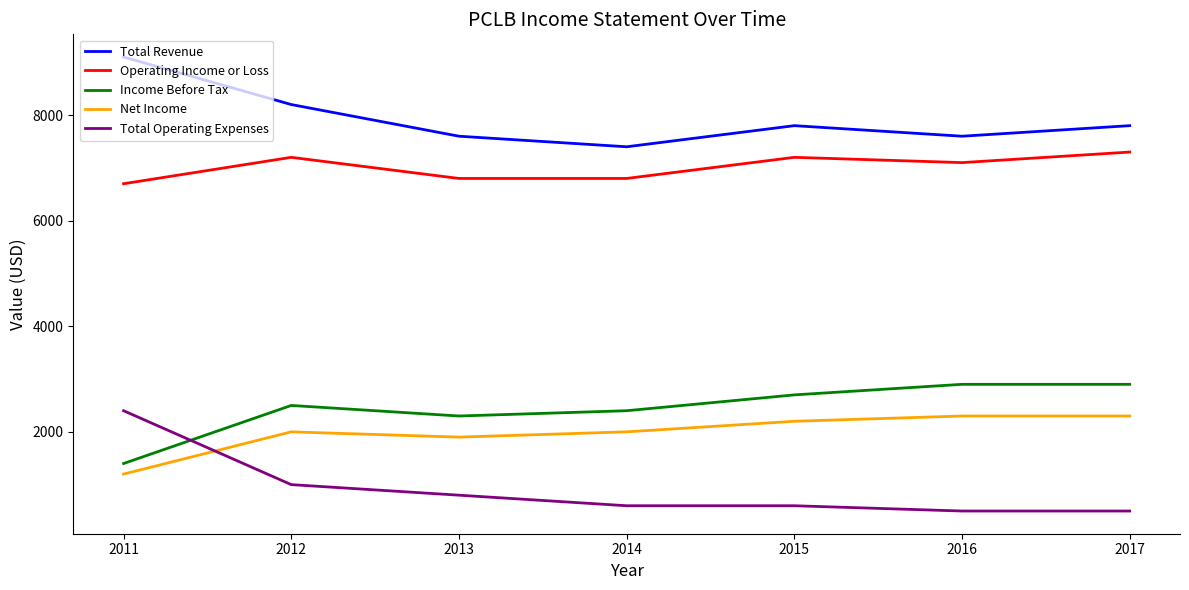

Is this an area chart (filled region under the line)?

No